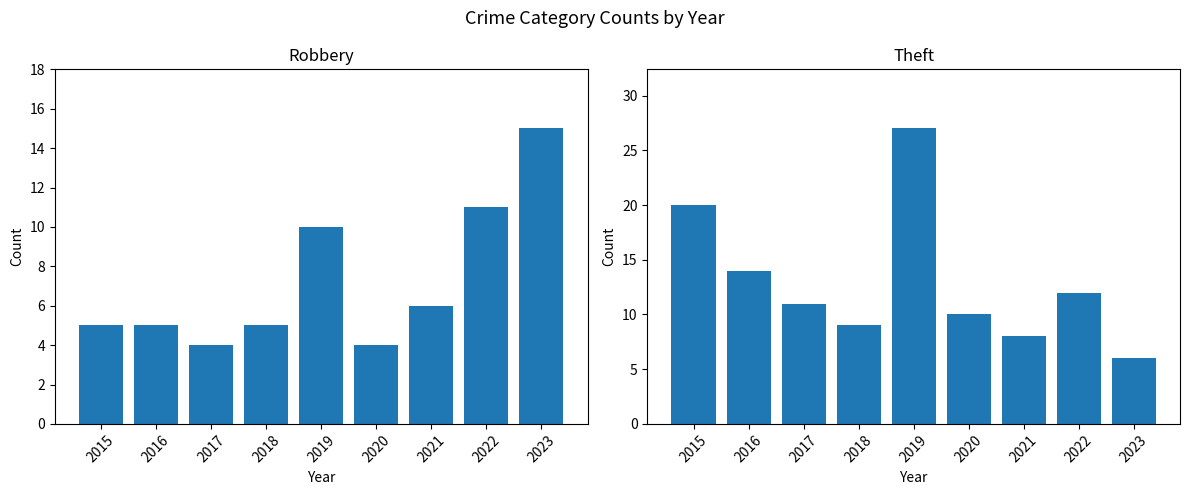

What is the value of the Theft bar at the 6th from the left?

10